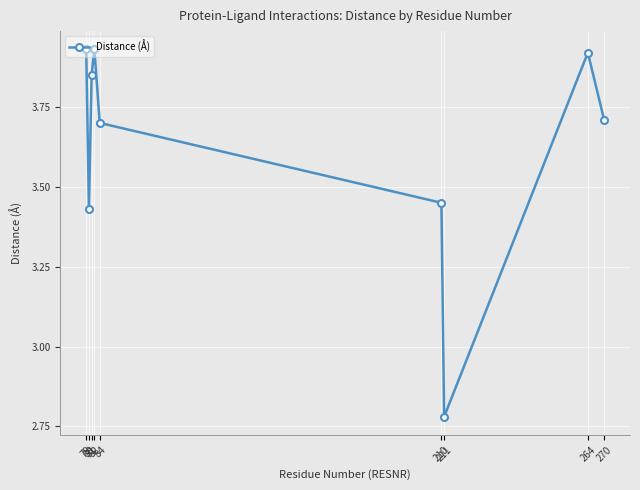

What is the sum of all values?

32.7